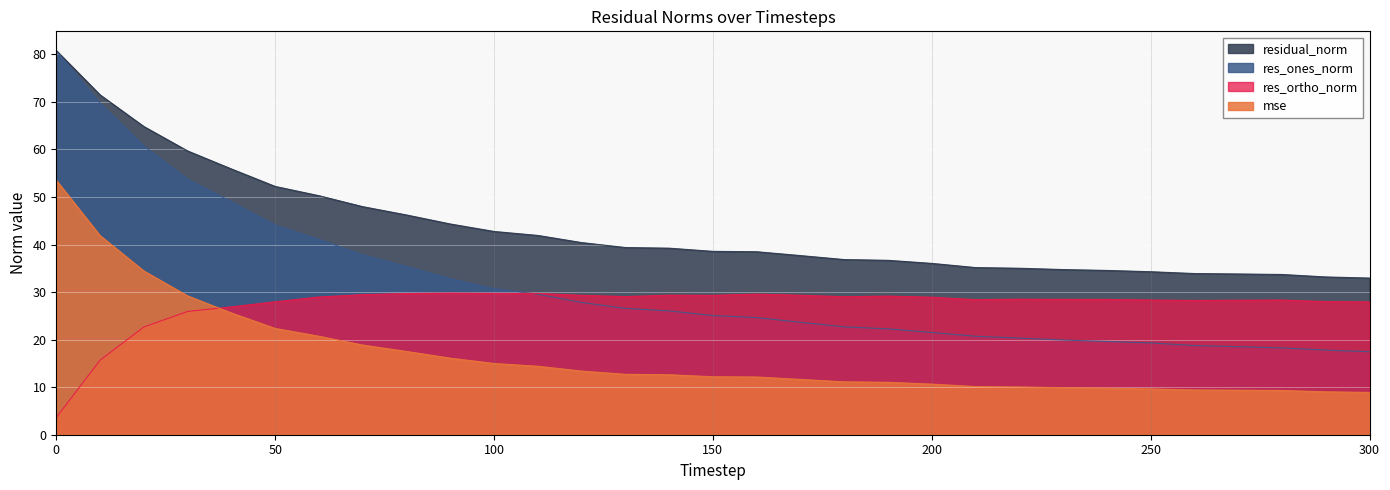

How many series are shown in this chart?

4